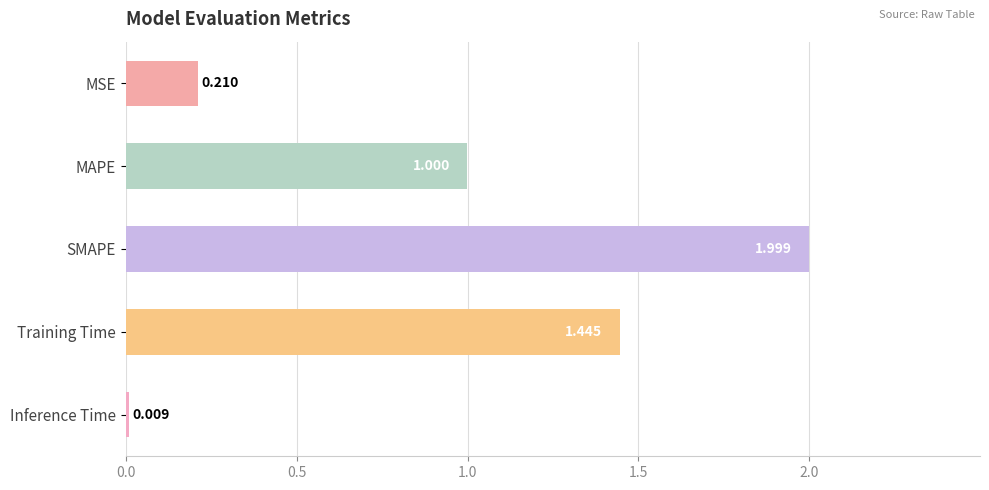

Between Inference Time and SMAPE, which is larger?

SMAPE